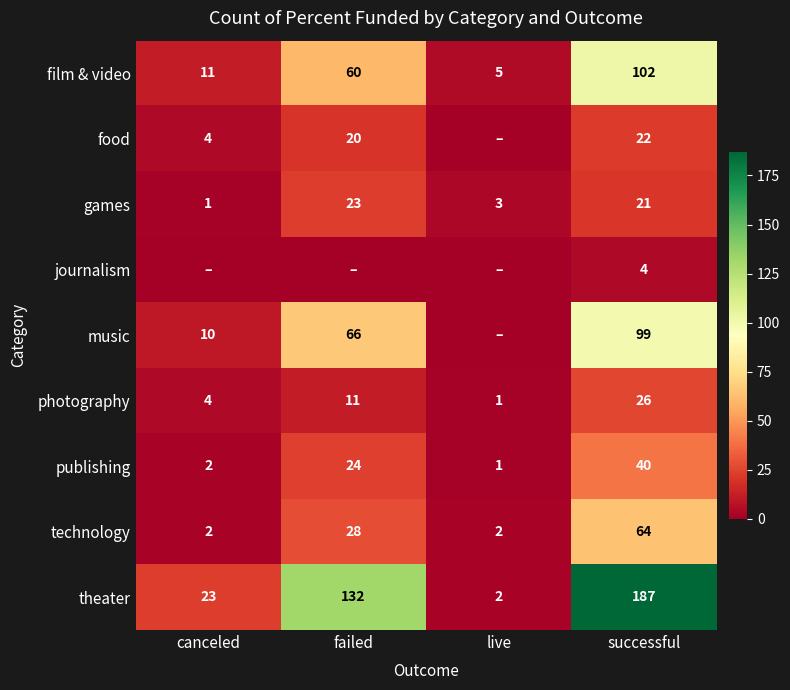

What is the difference between the maximum and minimum values in the games series?

22